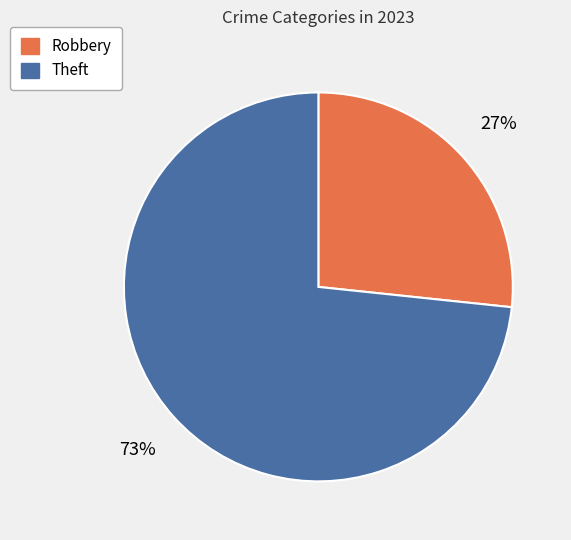

Between Robbery and Theft, which is larger?

Theft